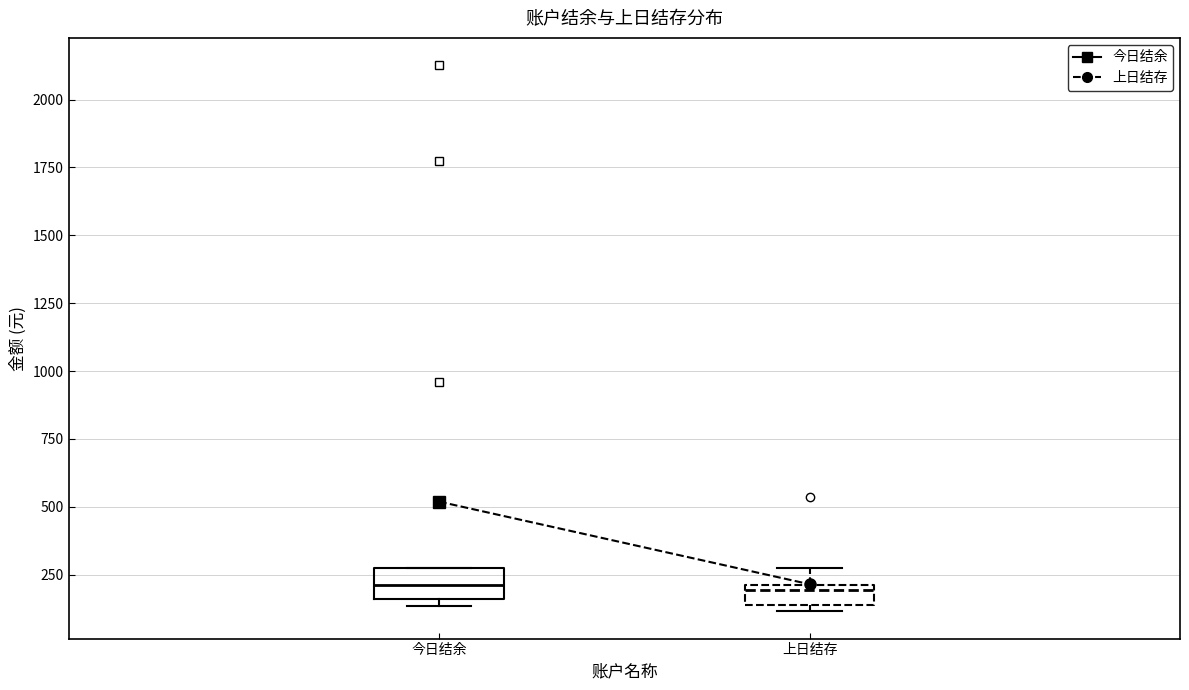

Reading left to right, transcribe this box plot: for each box, give where its median line is, the range the box spans, and where its two whiskers end, as read against the y-axis. The values are not printed on the chart, so give them approximately, as read against the axis.

今日结余: median 200, box 150 to 300, whiskers 150 (just below the box's lower edge) to 300
上日结存: median 200 (just below the box's upper edge), box 150 to 200, whiskers 100 to 300